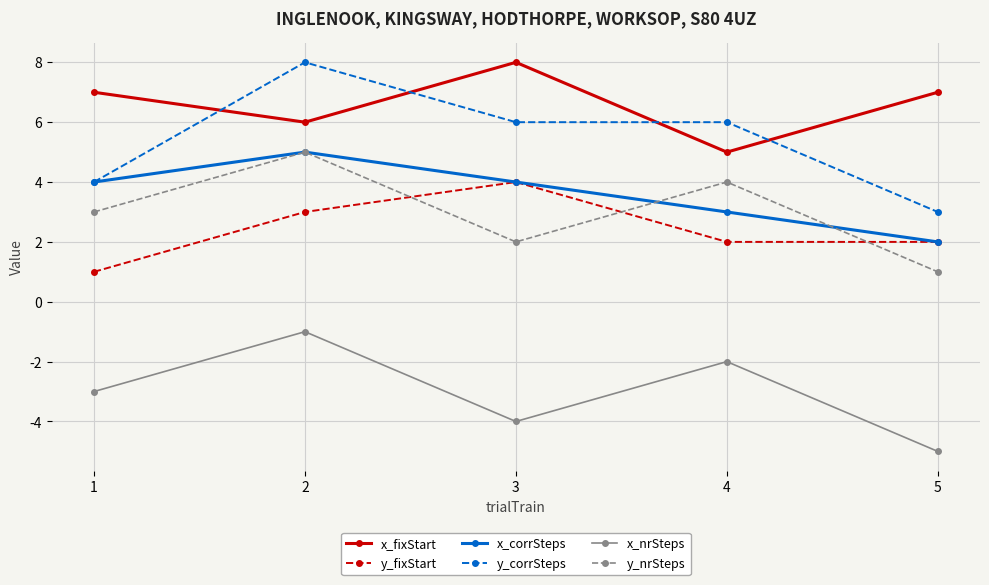

True or false: y_corrSteps and x_nrSteps intersect in this chart.

False